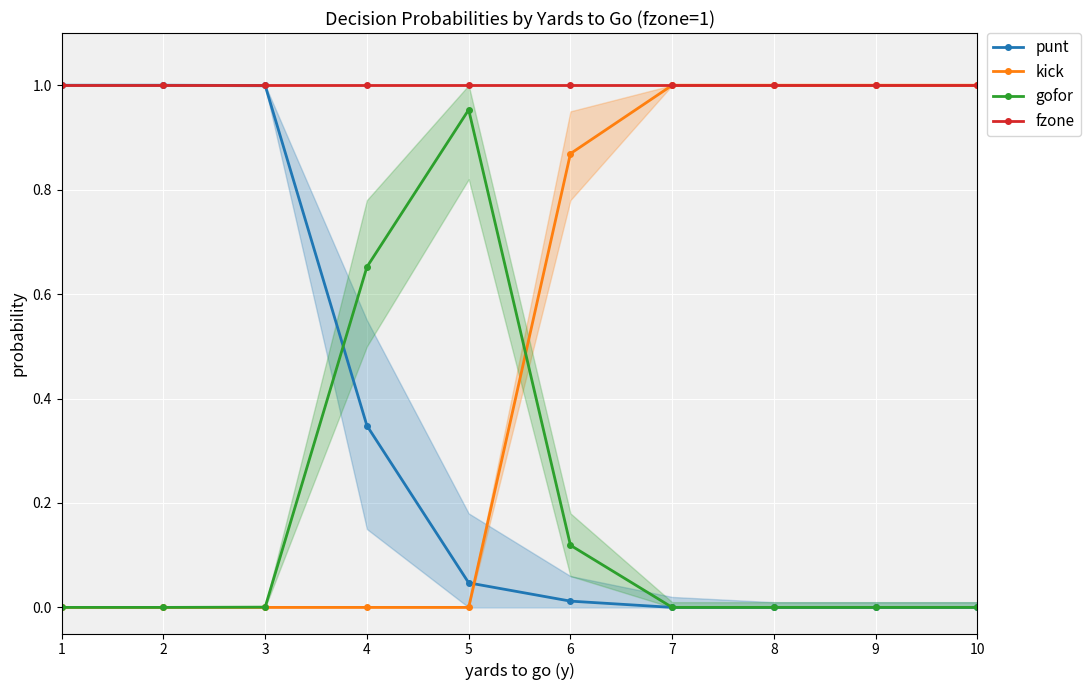

List the series in order of their peak value, lowest first.

gofor, punt, kick, fzone